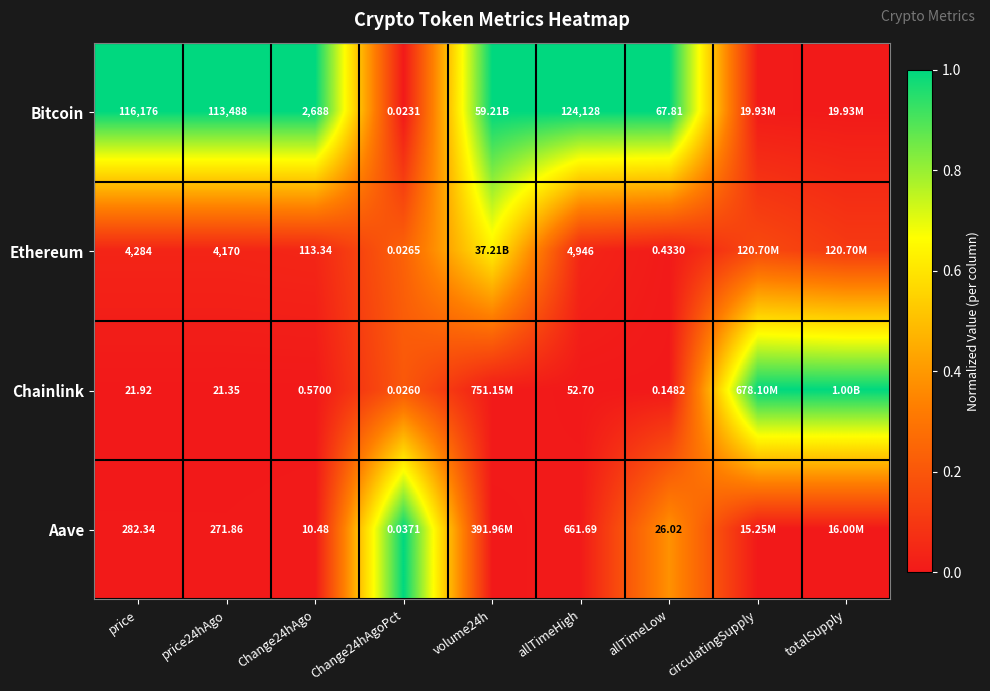

What is the total value across all series at allTimeLow?

94.4